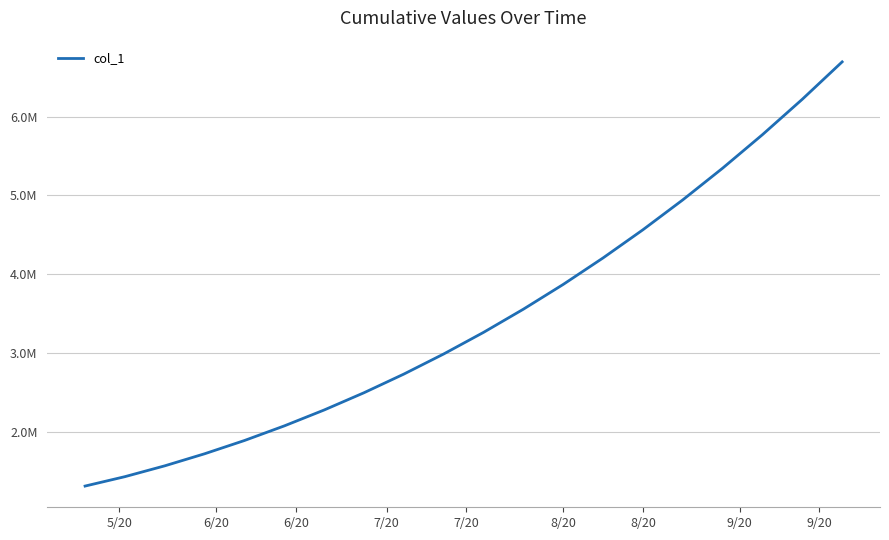

Does the chart have visible grid lines?

Yes